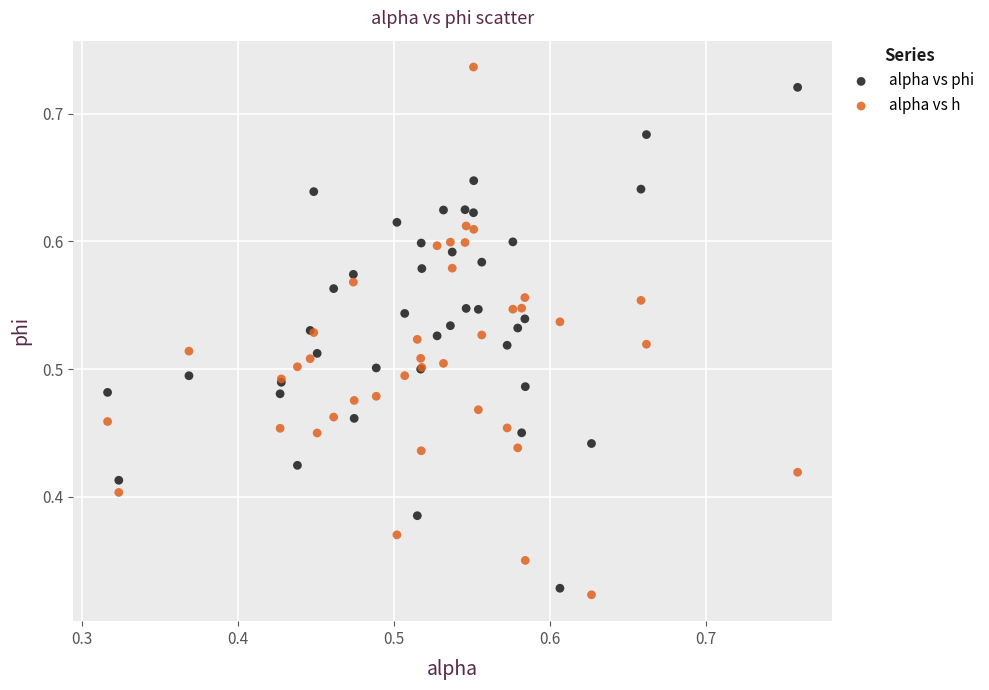

Which series reaches the maximum Y coordinate?

alpha vs h